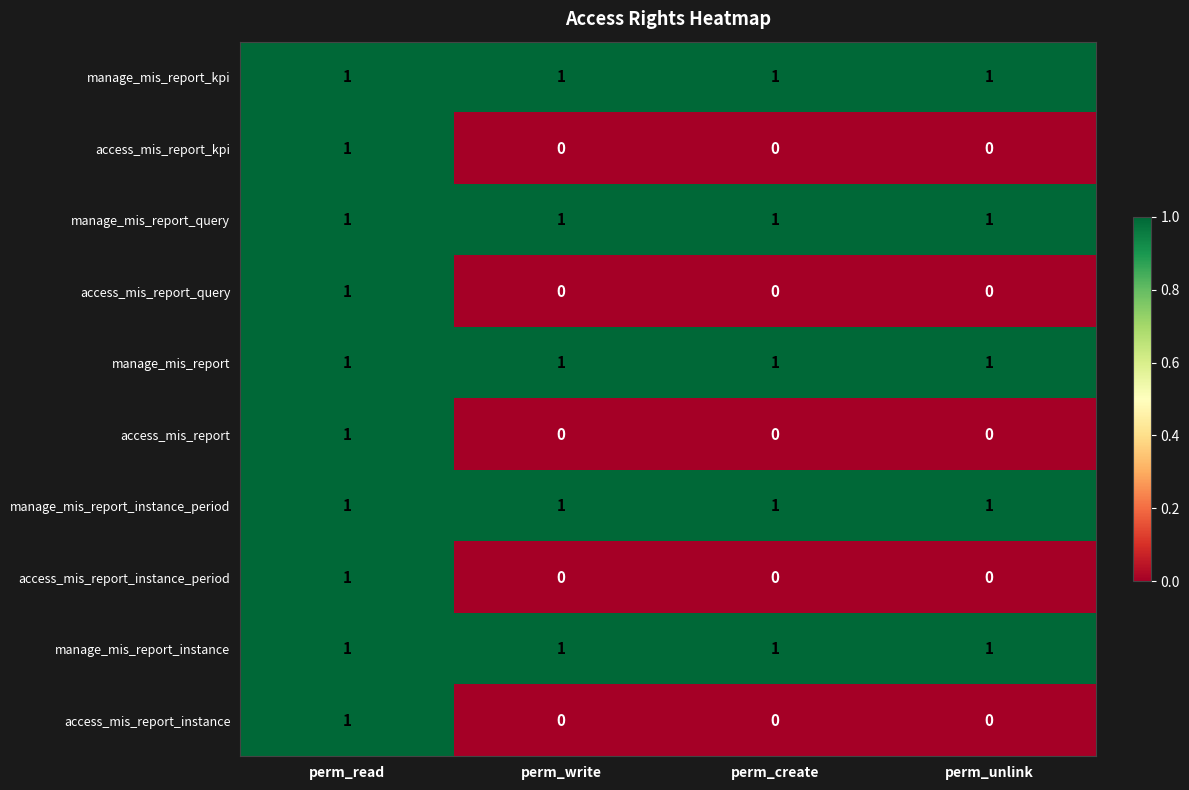

The value of manage_mis_report_kpi at perm_create is 1. True or false?

True